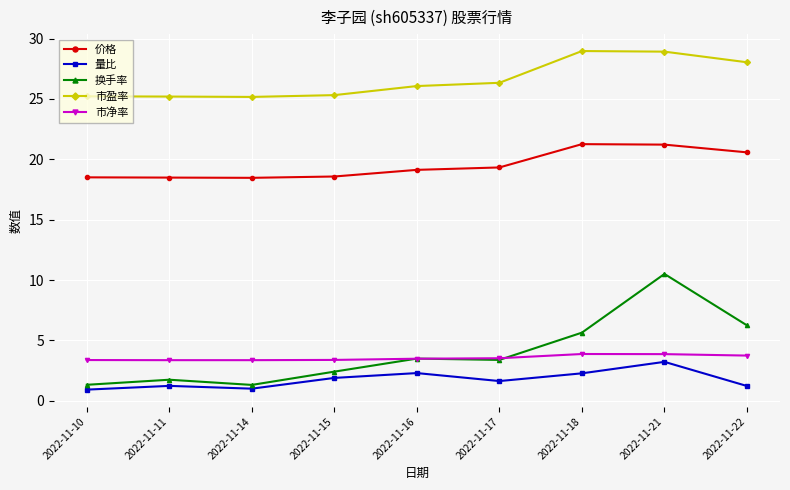

True or false: 换手率 and 市盈率 intersect in this chart.

False